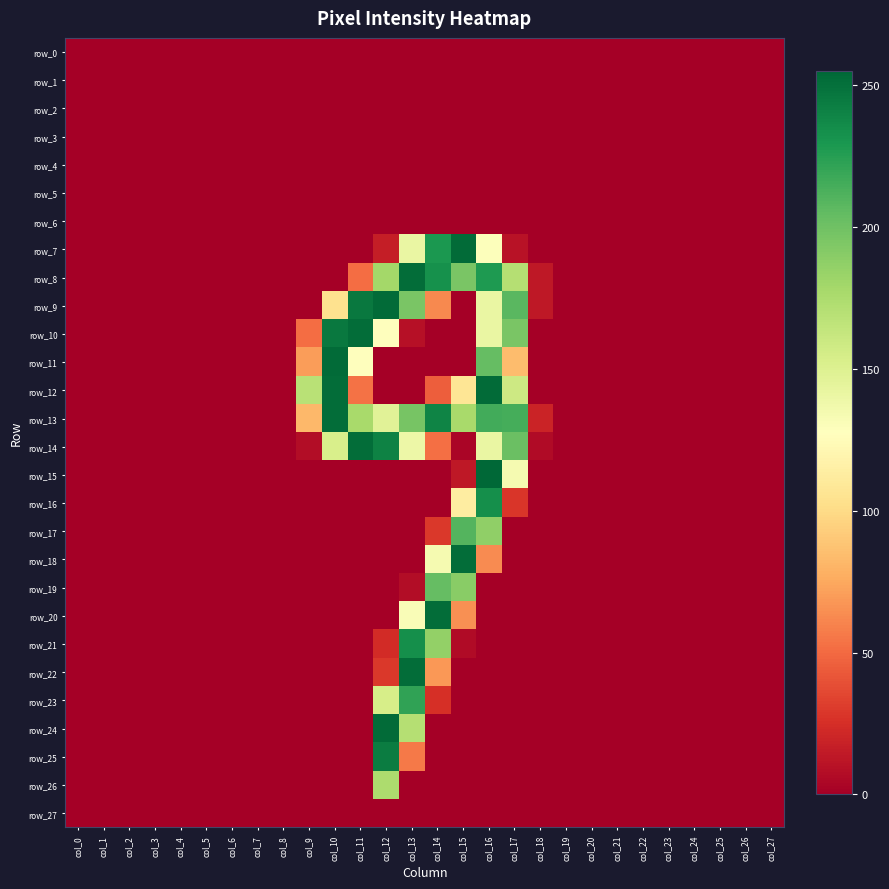

Reading left to right, extract all data points from this chart.

row_0: 0	0	0	0	0	0	0	0	0	0	0	0	0	0	0	0	0	0	0	0	0	0	0	0	0	0	0	0
row_1: 0	0	0	0	0	0	0	0	0	0	0	0	0	0	0	0	0	0	0	0	0	0	0	0	0	0	0	0
row_2: 0	0	0	0	0	0	0	0	0	0	0	0	0	0	0	0	0	0	0	0	0	0	0	0	0	0	0	0
row_3: 0	0	0	0	0	0	0	0	0	0	0	0	0	0	0	0	0	0	0	0	0	0	0	0	0	0	0	0
row_4: 0	0	0	0	0	0	0	0	0	0	0	0	0	0	0	0	0	0	0	0	0	0	0	0	0	0	0	0
row_5: 0	0	0	0	0	0	0	0	0	0	0	0	0	0	0	0	0	0	0	0	0	0	0	0	0	0	0	0
row_6: 0	0	0	0	0	0	0	0	0	0	0	0	0	0	0	0	0	0	0	0	0	0	0	0	0	0	0	0
row_7: 0	0	0	0	0	0	0	0	0	0	0	0	16	141	229	253	129	10	0	0	0	0	0	0	0	0	0	0
row_8: 0	0	0	0	0	0	0	0	0	0	0	51	179	252	233	196	228	171	13	0	0	0	0	0	0	0	0	0
row_9: 0	0	0	0	0	0	0	0	0	0	104	246	253	196	62	0	141	208	13	0	0	0	0	0	0	0	0	0
row_10: 0	0	0	0	0	0	0	0	0	51	246	252	128	9	0	0	141	196	0	0	0	0	0	0	0	0	0	0
row_11: 0	0	0	0	0	0	0	0	0	70	253	128	0	0	0	0	204	84	0	0	0	0	0	0	0	0	0	0
row_12: 0	0	0	0	0	0	0	0	0	169	252	53	0	0	45	107	253	159	0	0	0	0	0	0	0	0	0	0
row_13: 0	0	0	0	0	0	0	0	0	82	252	177	147	197	240	177	216	215	19	0	0	0	0	0	0	0	0	0
row_14: 0	0	0	0	0	0	0	0	0	7	153	252	241	139	52	3	141	202	6	0	0	0	0	0	0	0	0	0
row_15: 0	0	0	0	0	0	0	0	0	0	0	0	0	0	0	13	255	134	0	0	0	0	0	0	0	0	0	0
row_16: 0	0	0	0	0	0	0	0	0	0	0	0	0	0	0	113	234	28	0	0	0	0	0	0	0	0	0	0
row_17: 0	0	0	0	0	0	0	0	0	0	0	0	0	0	29	210	187	0	0	0	0	0	0	0	0	0	0	0
row_18: 0	0	0	0	0	0	0	0	0	0	0	0	0	0	134	252	63	0	0	0	0	0	0	0	0	0	0	0
row_19: 0	0	0	0	0	0	0	0	0	0	0	0	0	7	204	190	0	0	0	0	0	0	0	0	0	0	0	0
row_20: 0	0	0	0	0	0	0	0	0	0	0	0	0	131	252	65	0	0	0	0	0	0	0	0	0	0	0	0
row_21: 0	0	0	0	0	0	0	0	0	0	0	0	23	234	186	6	0	0	0	0	0	0	0	0	0	0	0	0
row_22: 0	0	0	0	0	0	0	0	0	0	0	0	29	252	68	0	0	0	0	0	0	0	0	0	0	0	0	0
row_23: 0	0	0	0	0	0	0	0	0	0	0	0	154	222	25	0	0	0	0	0	0	0	0	0	0	0	0	0
row_24: 0	0	0	0	0	0	0	0	0	0	0	0	253	171	0	0	0	0	0	0	0	0	0	0	0	0	0	0
row_25: 0	0	0	0	0	0	0	0	0	0	0	0	244	56	0	0	0	0	0	0	0	0	0	0	0	0	0	0
row_26: 0	0	0	0	0	0	0	0	0	0	0	0	175	0	0	0	0	0	0	0	0	0	0	0	0	0	0	0
row_27: 0	0	0	0	0	0	0	0	0	0	0	0	0	0	0	0	0	0	0	0	0	0	0	0	0	0	0	0